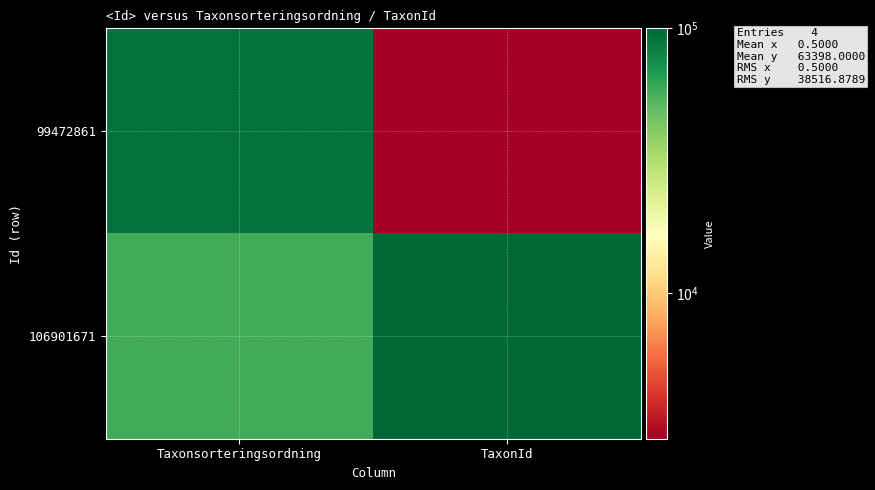

At how many categories does at least one series exceed 28939?

2